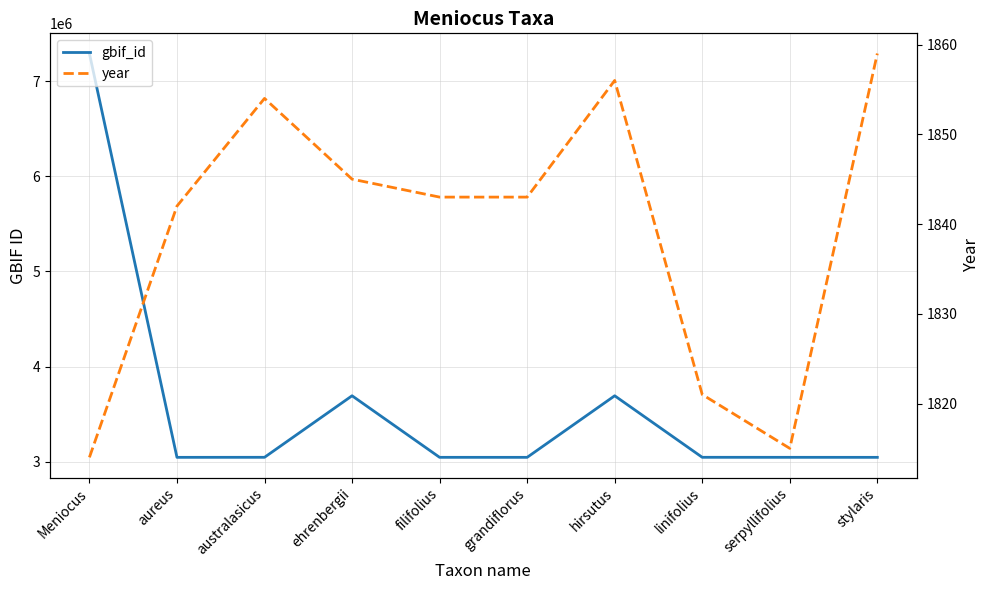

Does the chart have visible grid lines?

Yes